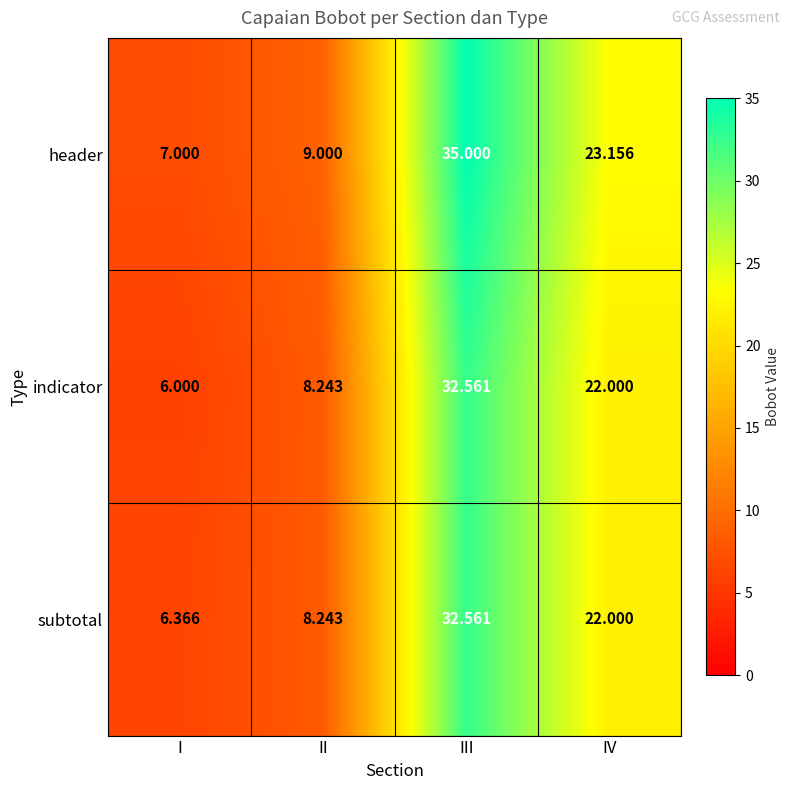

Is the value of indicator at IV greater than the value of subtotal at II?

Yes